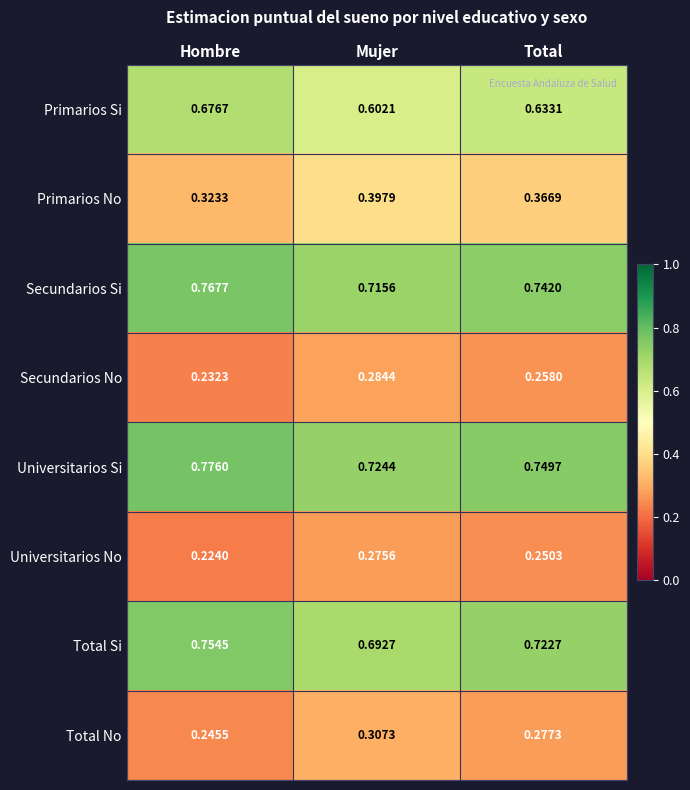

Which category has the lowest value in the Total No series?

Hombre